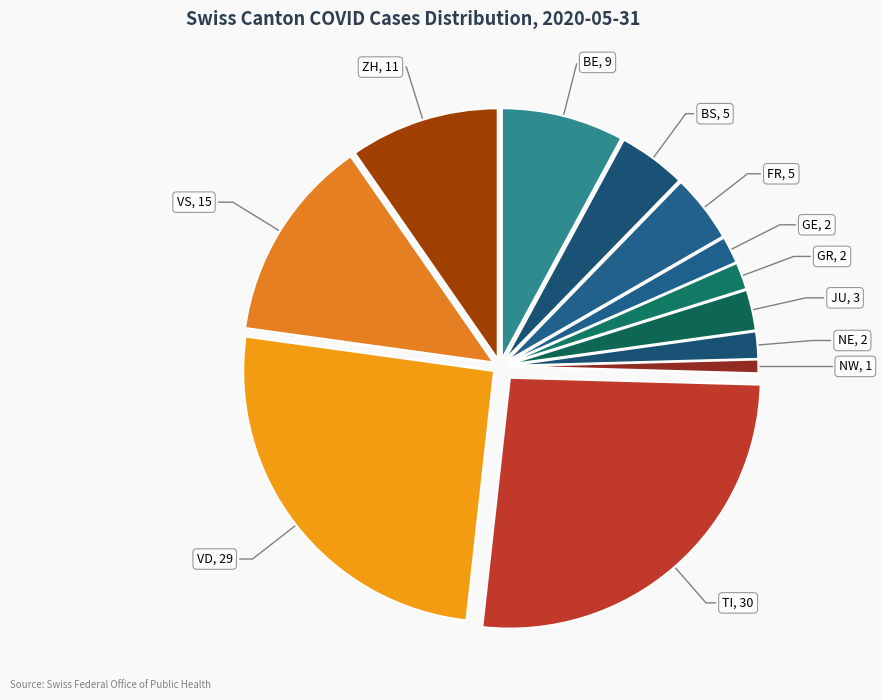

The BE slice represents 8% of the pie. True or false?

True